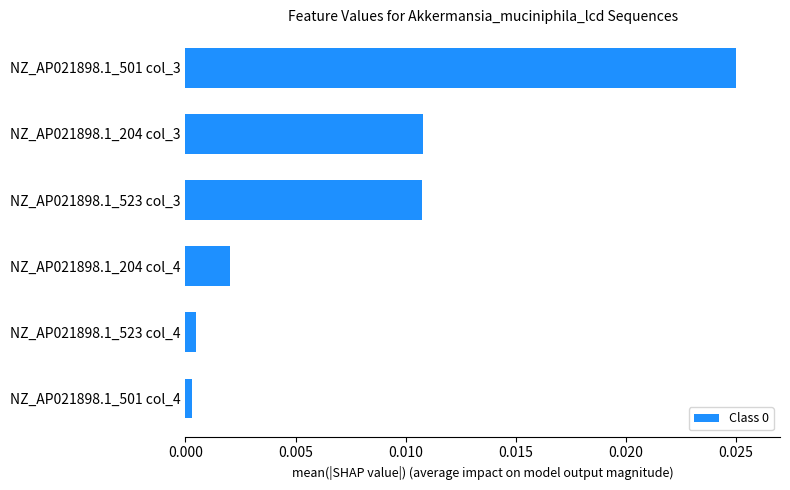

How many data points does each series have?

6